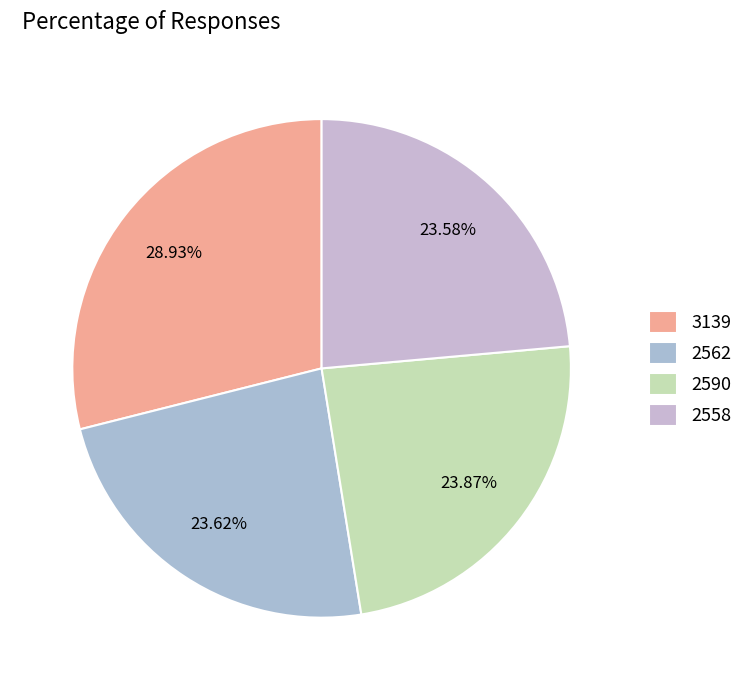

Count the number of slices in the pie.

4